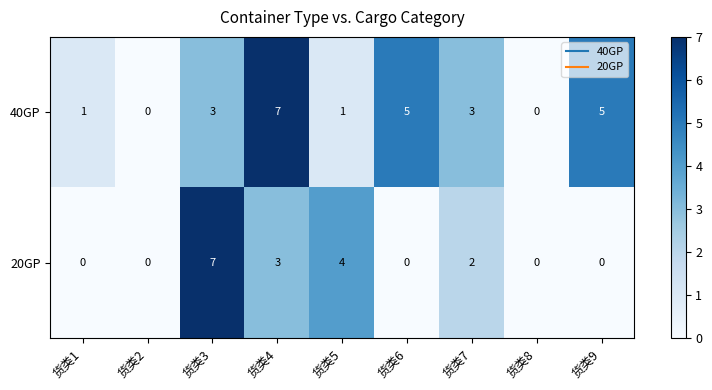

Rank the series at 货类1 from highest to lowest value.

40GP, 20GP